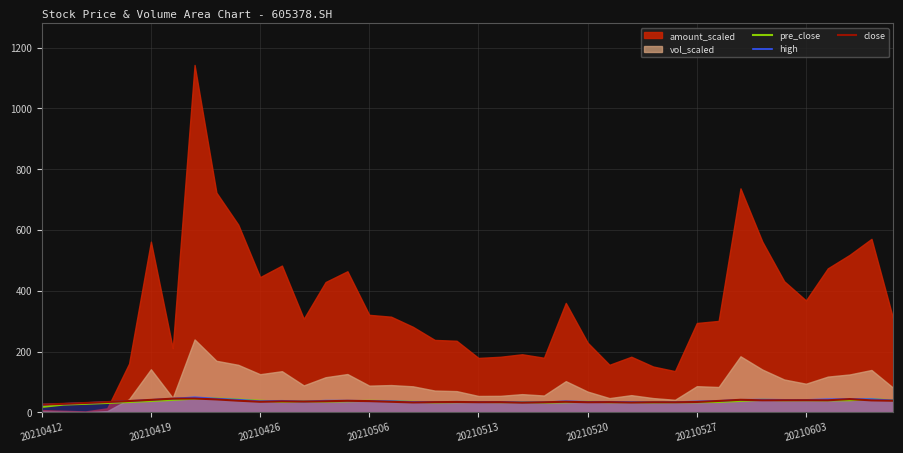

Does the chart have visible grid lines?

Yes